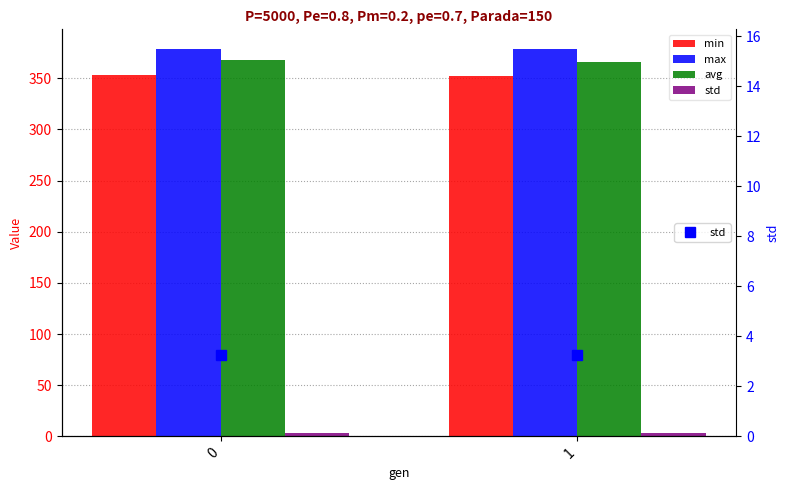

What is the average value of the avg series?

367.0